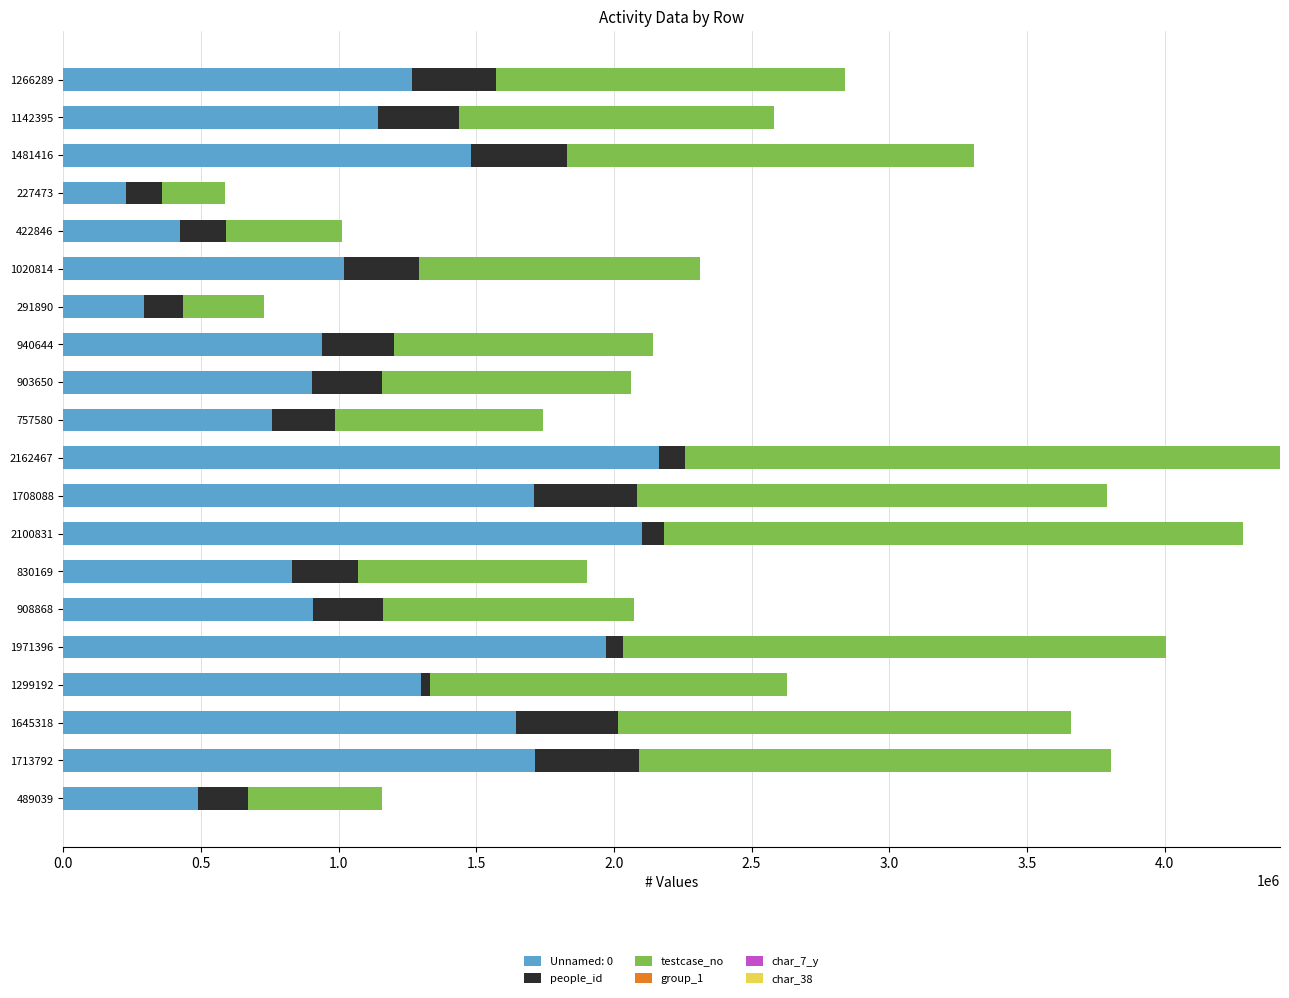

How many distinct data groups are displayed?

6